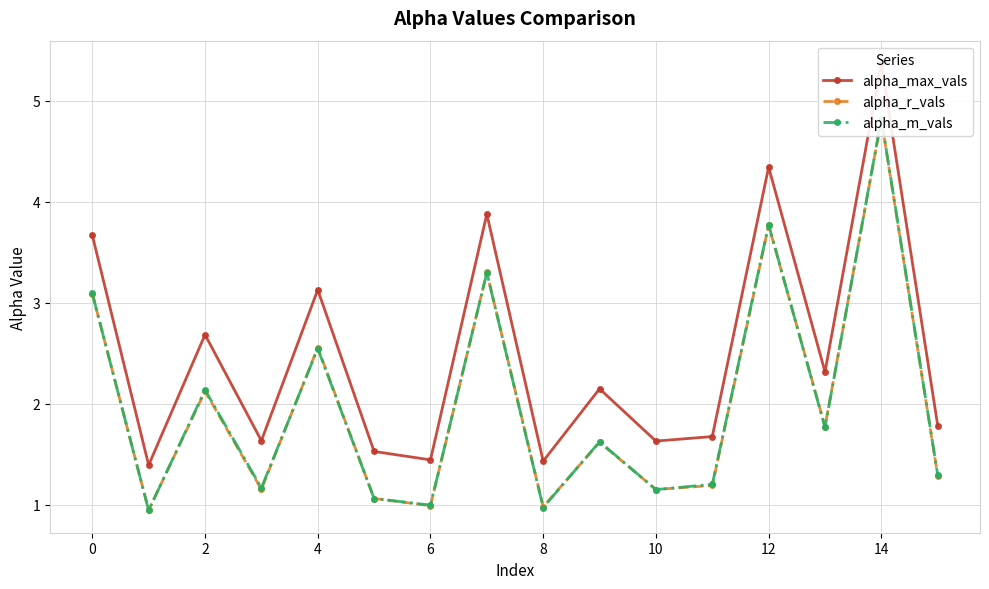

How many values in the alpha_r_vals series are below 1?

3